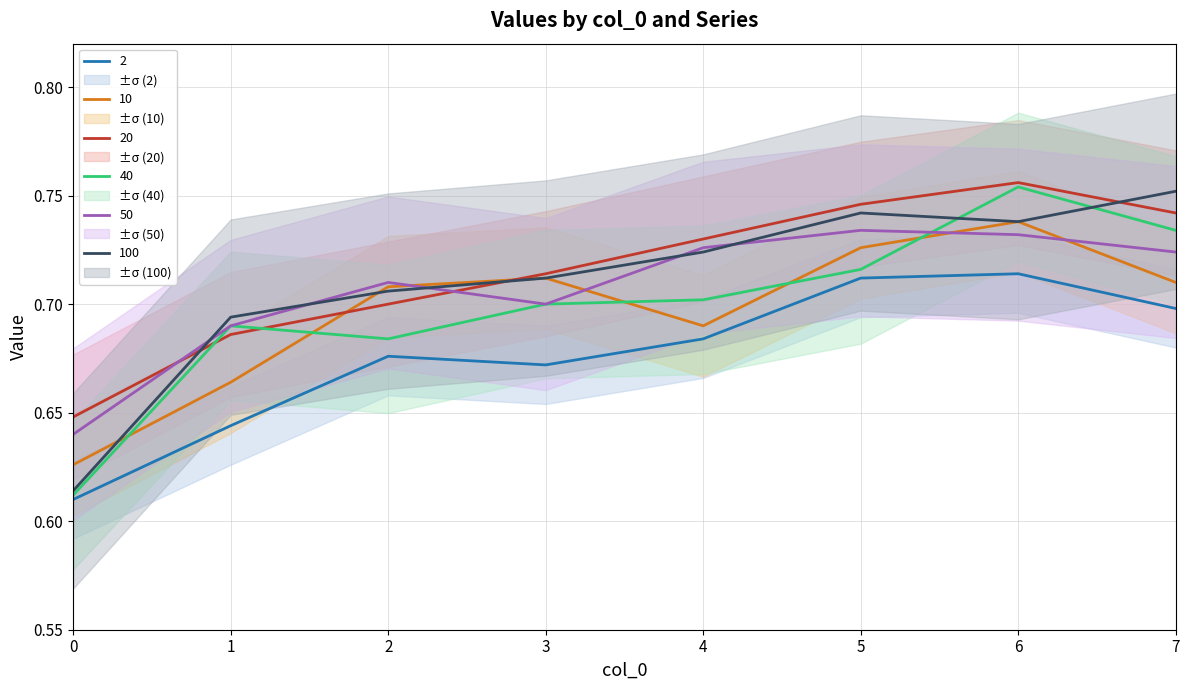

The value of 50 at 3 is 0.7. True or false?

True